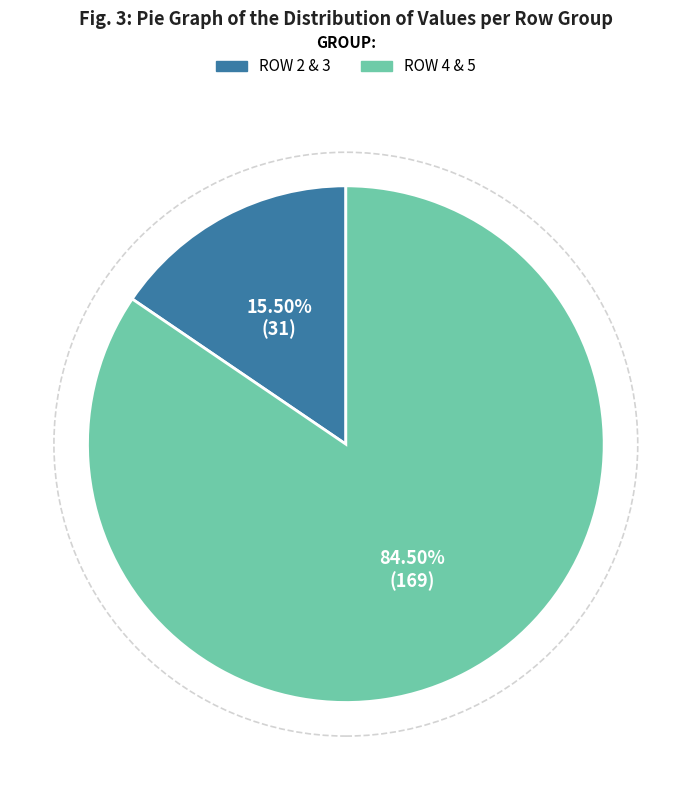

Is there any slice that represents more than half of the pie?

Yes